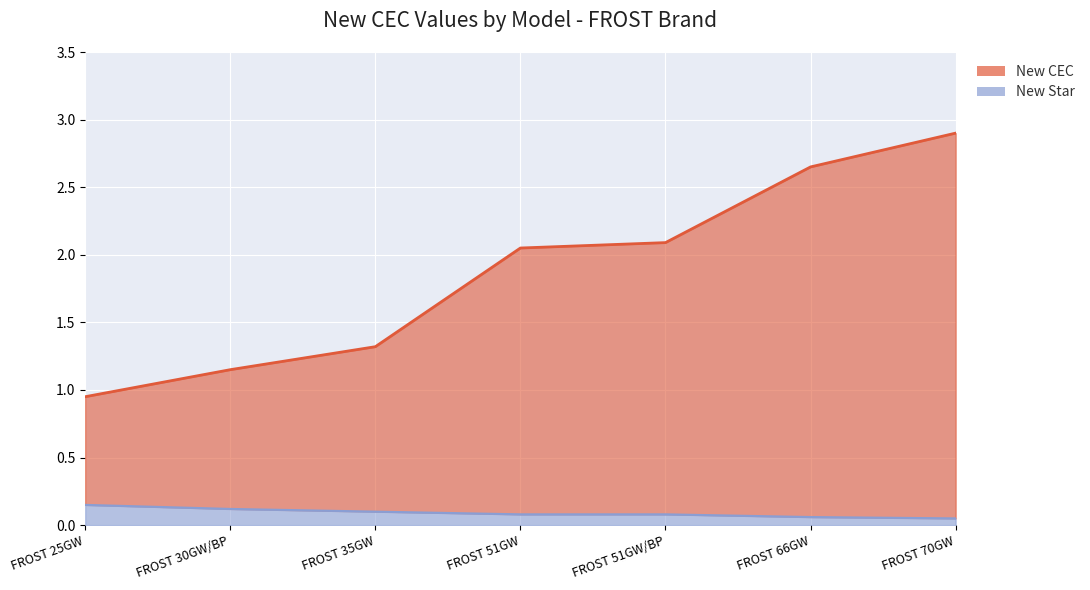

How many values are below 2?

3